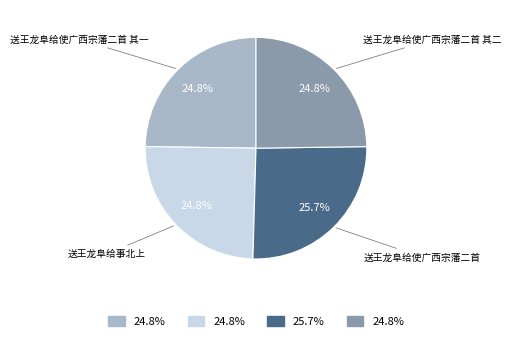

To the nearest percent, what portion does 送王龙阜给事北上 represent?

25%